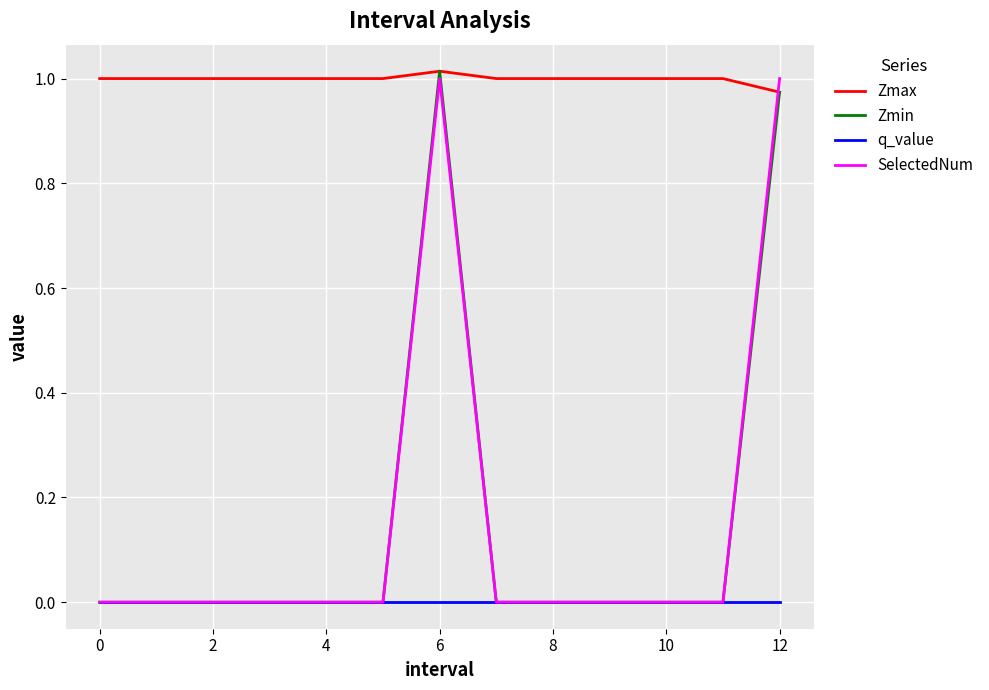

Is this an area chart (filled region under the line)?

No